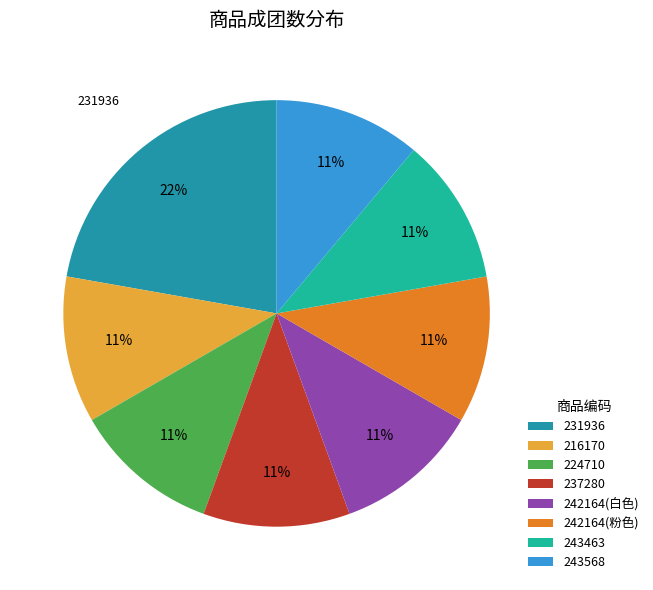

Count the number of slices in the pie.

8